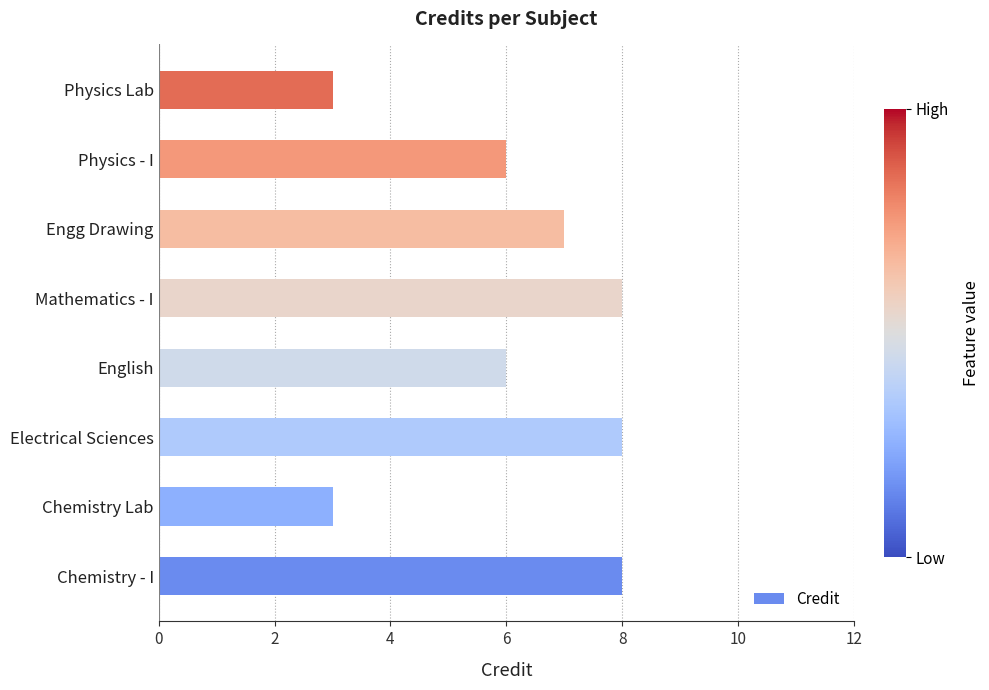

What is the sum of all values?

49